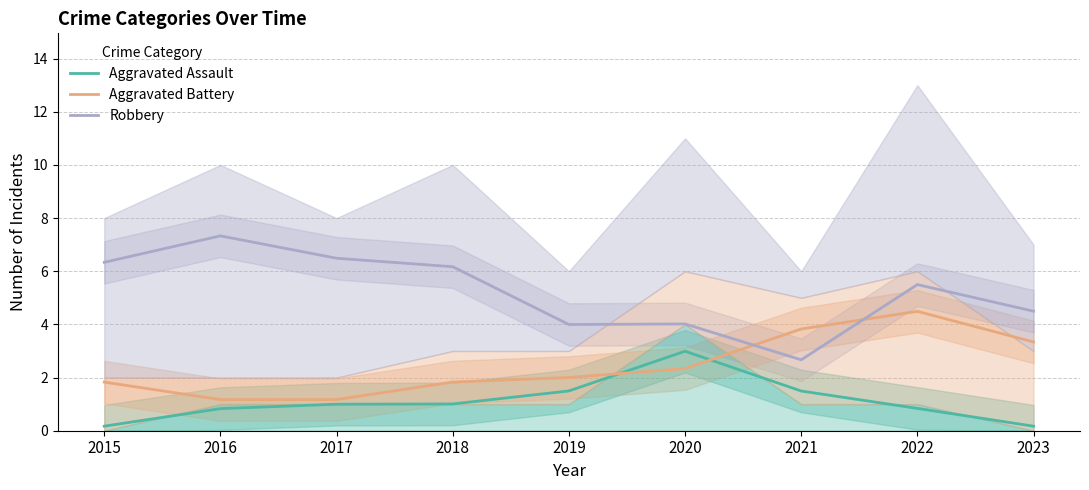

True or false: Aggravated Assault and Robbery cross at least once.

False